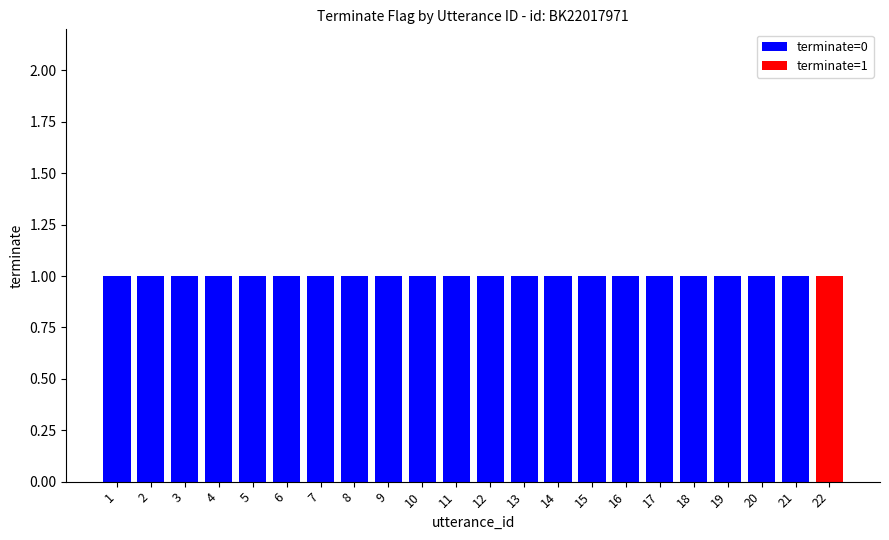

The value of terminate=0 at 19 is 0. True or false?

False